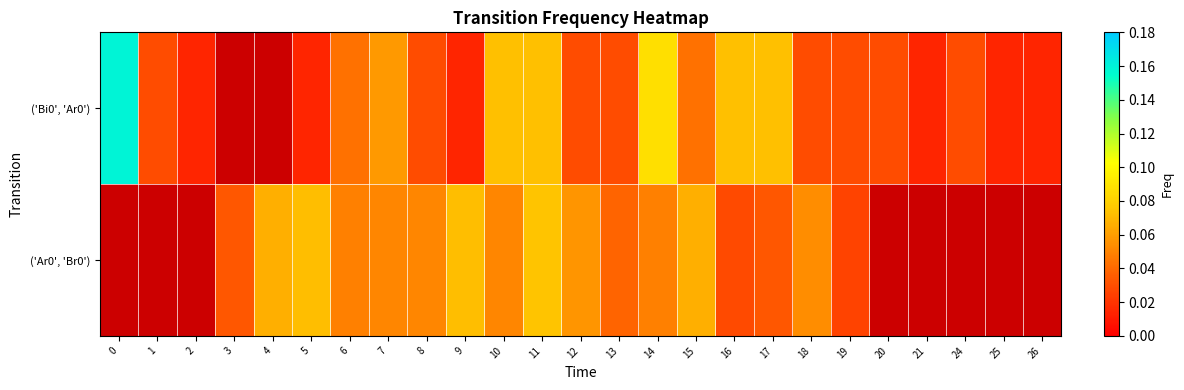

How many row_0 values are between 0 and 1?

23